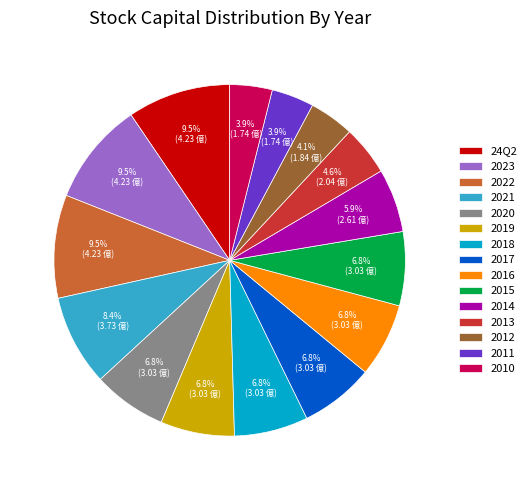

Do 2022 and 2023 together represent more than half of the pie?

No